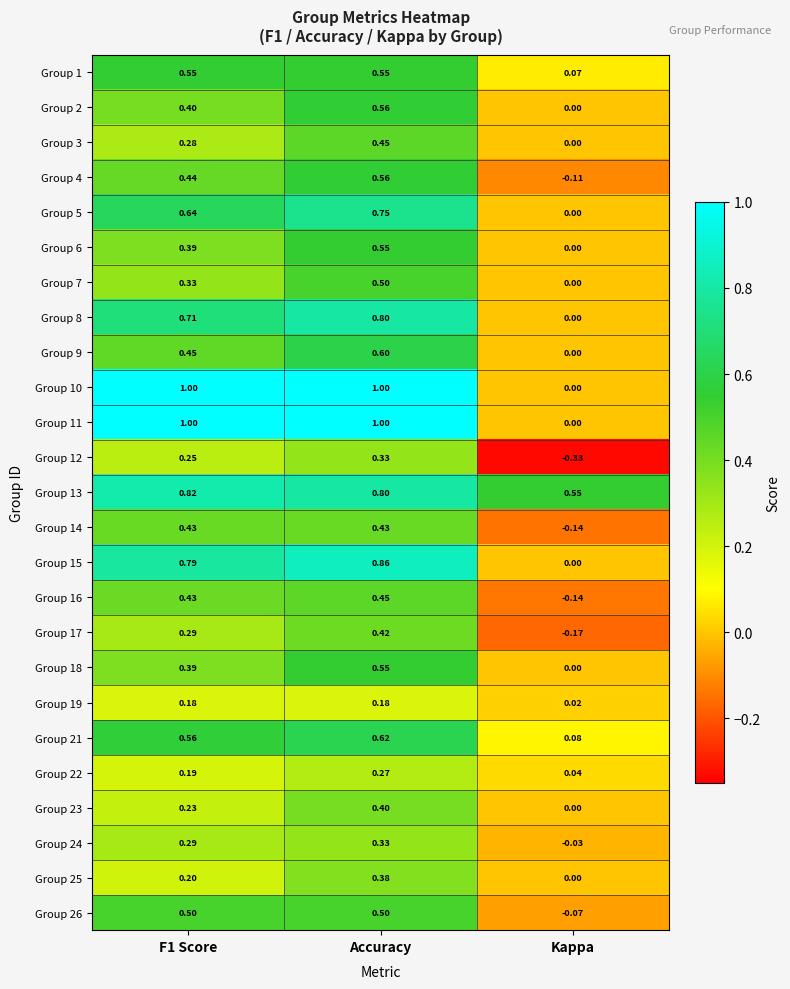

Where is Group 2 nearest to the value 0?

Kappa